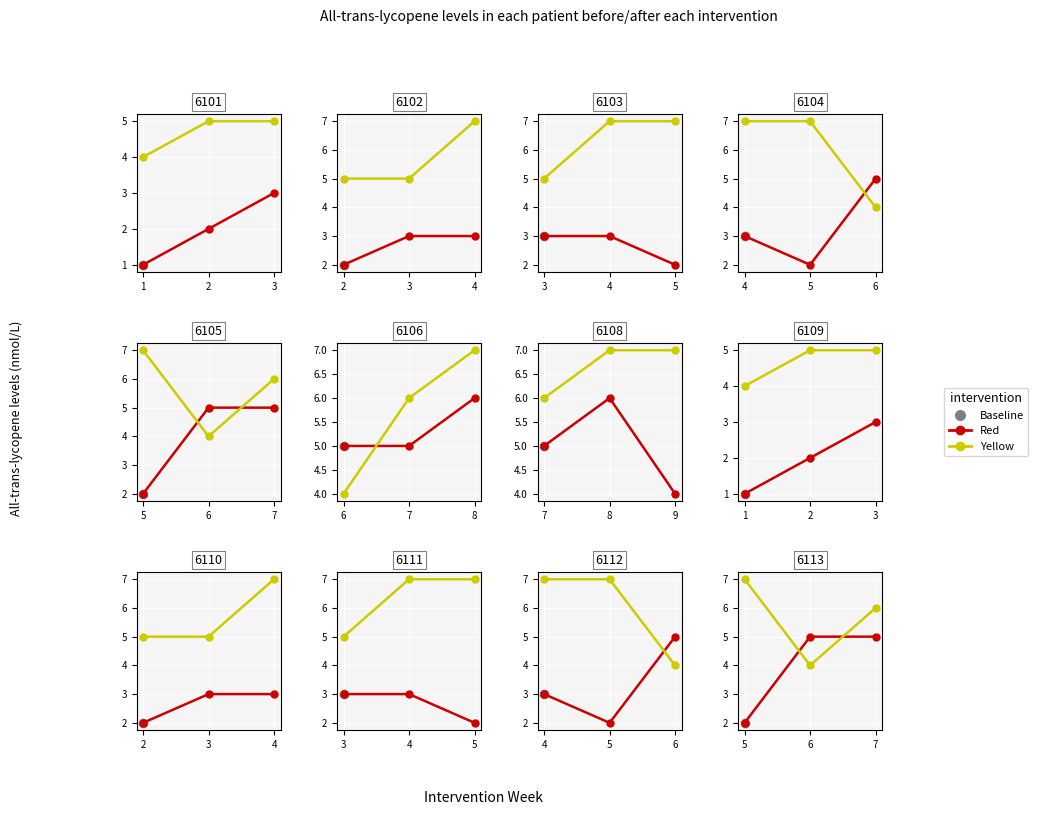

What is the value of the Yellow point at the 1st from the left?

7